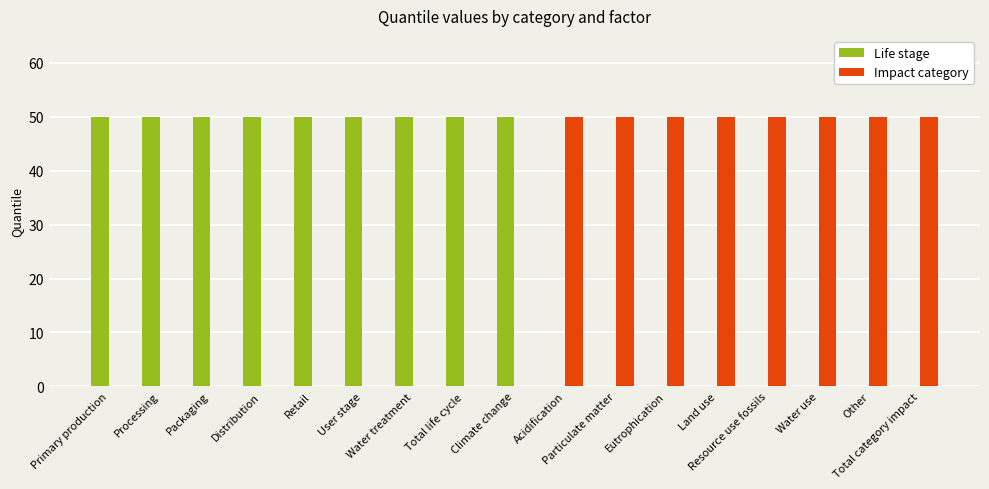

What is the sum of all Impact category values?

400